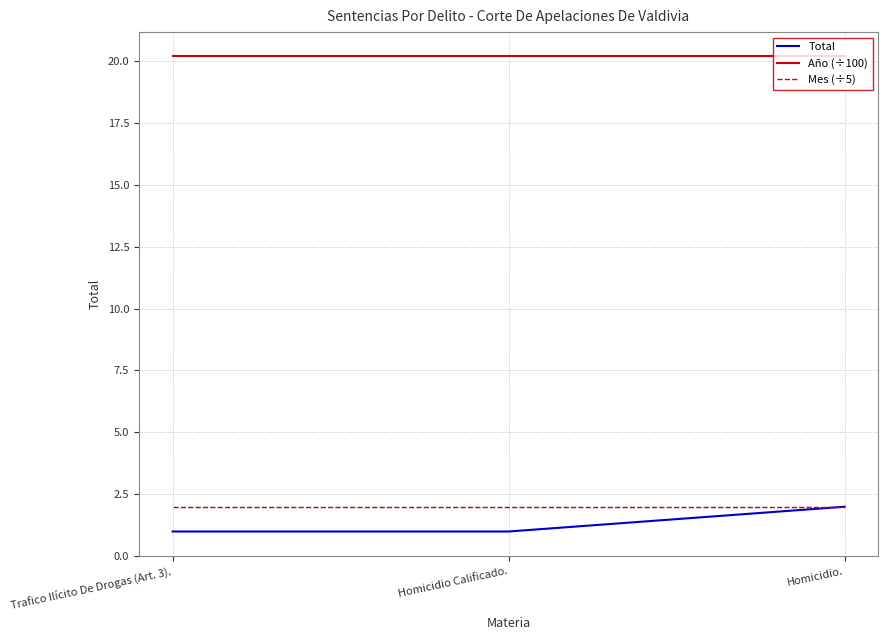

At which category is the sum across all series the highest?

Homicidio.